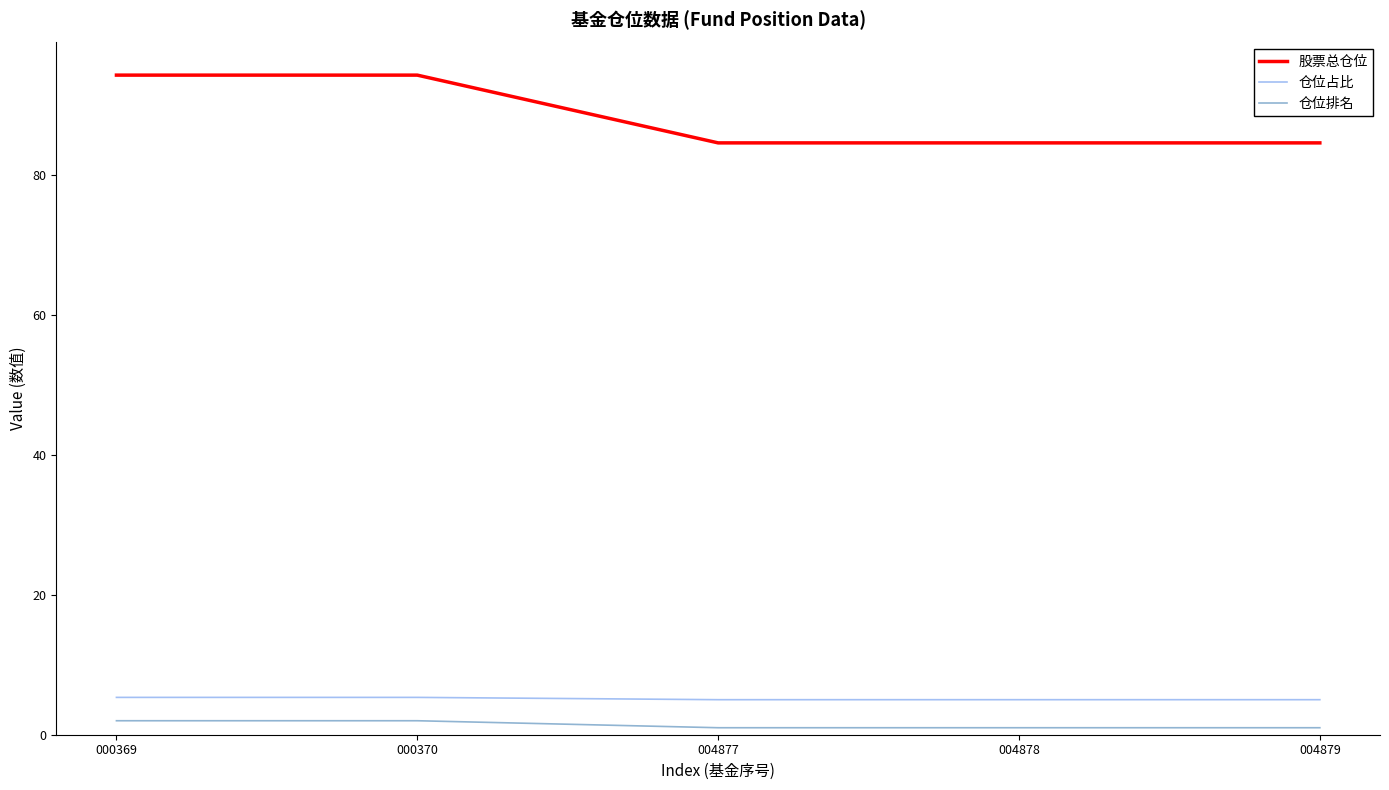

True or false: 股票总仓位 and 仓位排名 intersect in this chart.

False